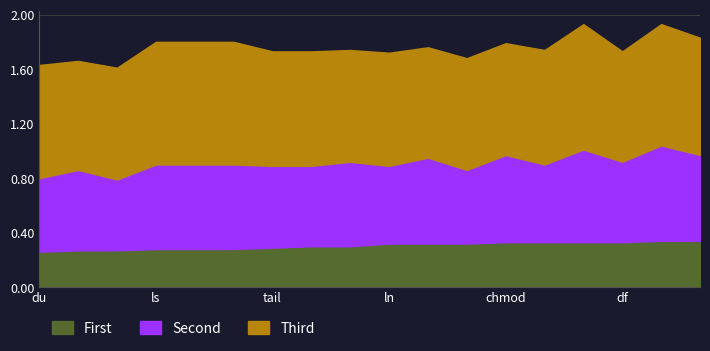

At ln, list the series in order from largest to smallest.

Third, Second, First